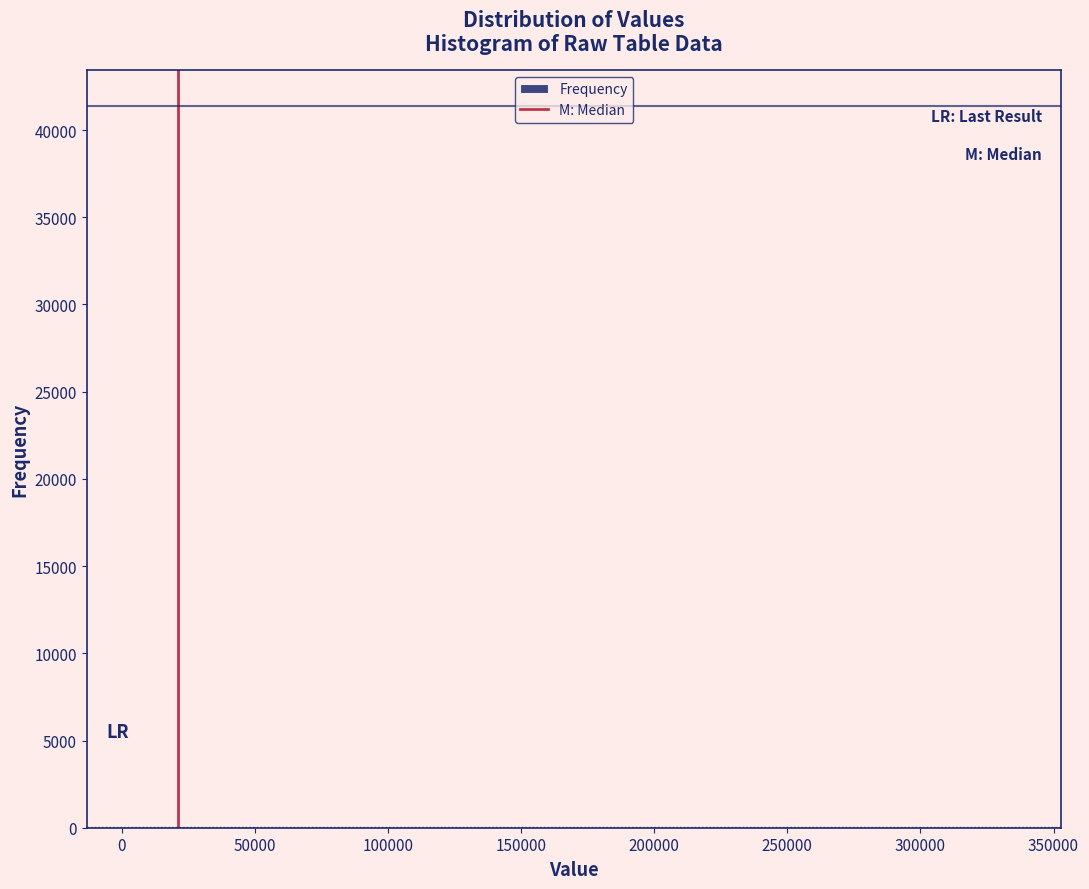

Reading left to right, transcribe this chart: for each bar, give the range it covers on the x-axis and its height. Neither the bar edges nor the heights are printed on the chart, so give them approximately, as read against the axes.

5000 to 35000: under 500
35000 to 70000: under 500
70000 to 105000: 0
105000 to 135000: under 500
135000 to 170000: under 500
170000 to 205000: 0
205000 to 235000: 0
235000 to 270000: 0
270000 to 305000: under 500
305000 to 335000: under 500